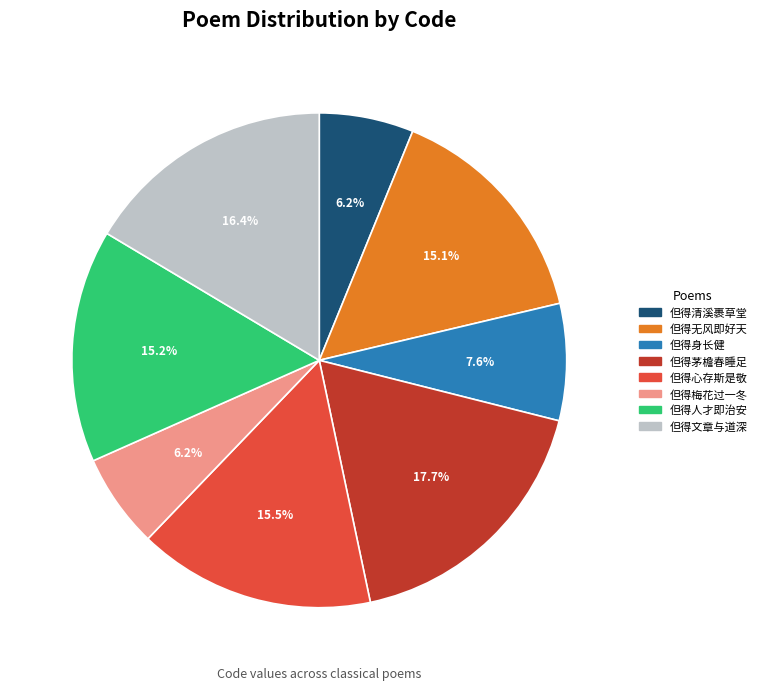

Is there any slice that represents more than half of the pie?

No